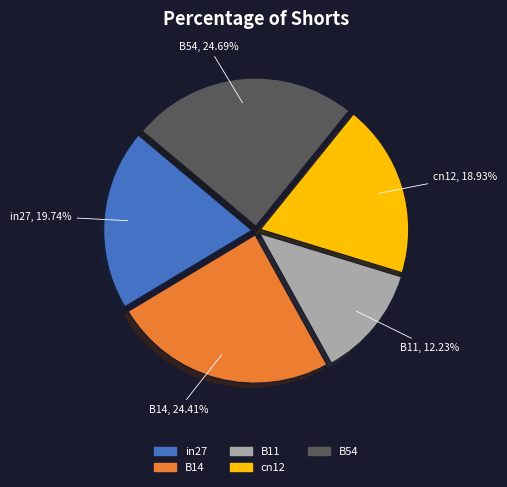

True or false: cn12 accounts for 19% of the total.

True